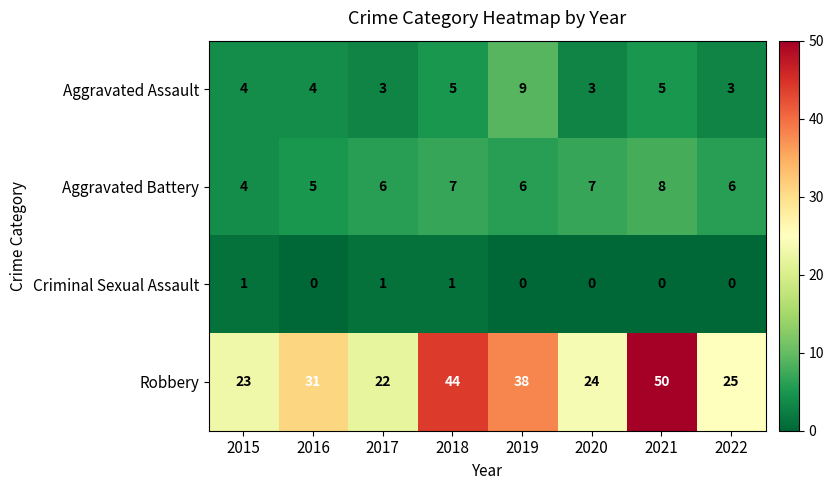

Rank the series at 2019 from lowest to highest value.

Criminal Sexual Assault, Aggravated Battery, Aggravated Assault, Robbery